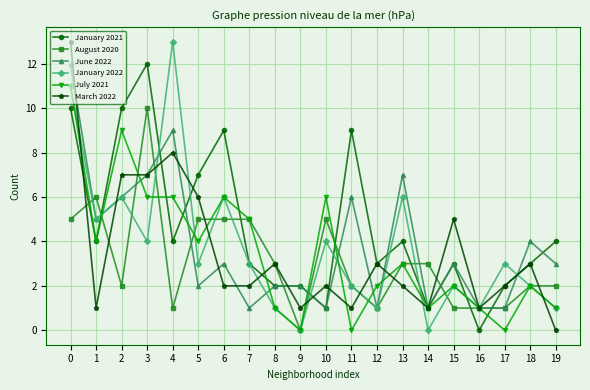

Which series ends up on top after the final intersection of January 2021 and August 2020?

January 2021